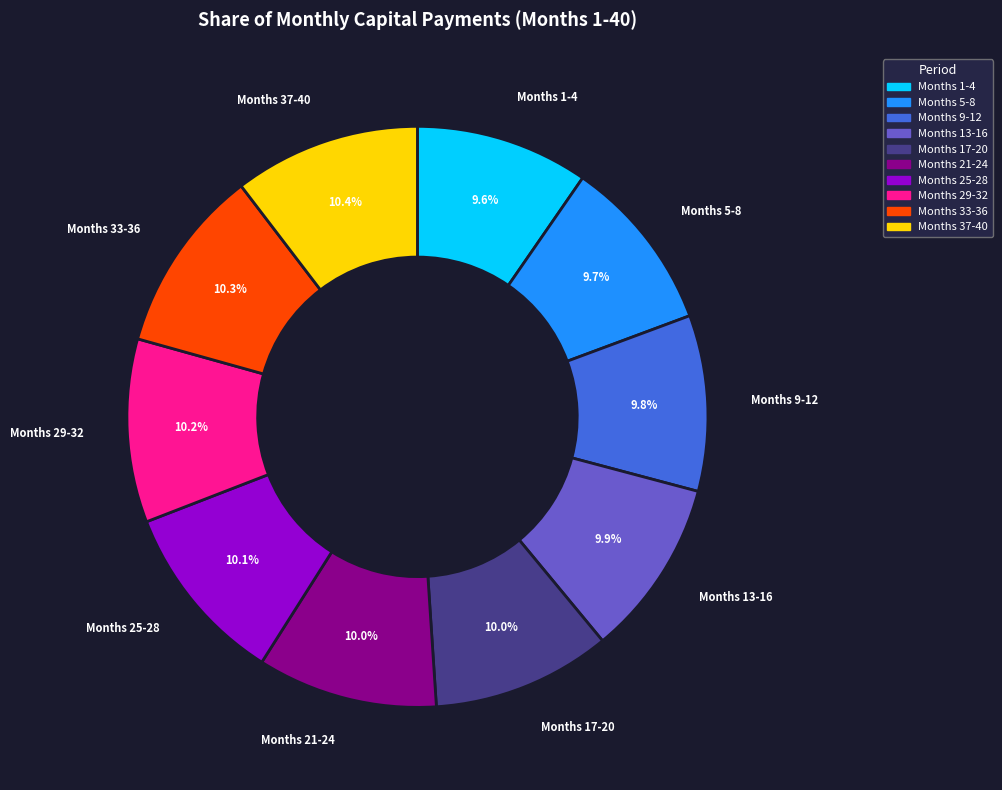

Does any single category account for the majority?

No